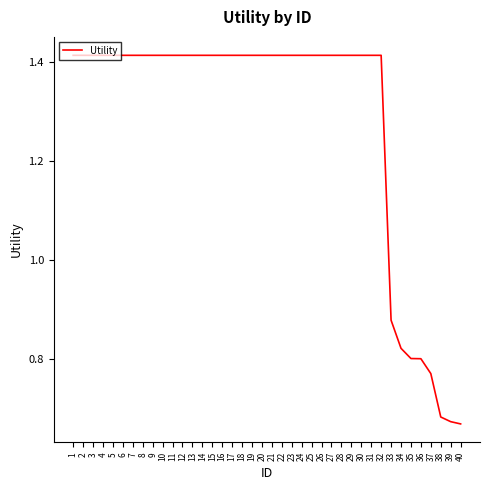

Approximately how many times larger is the value at 33 compared to 20?

0.6